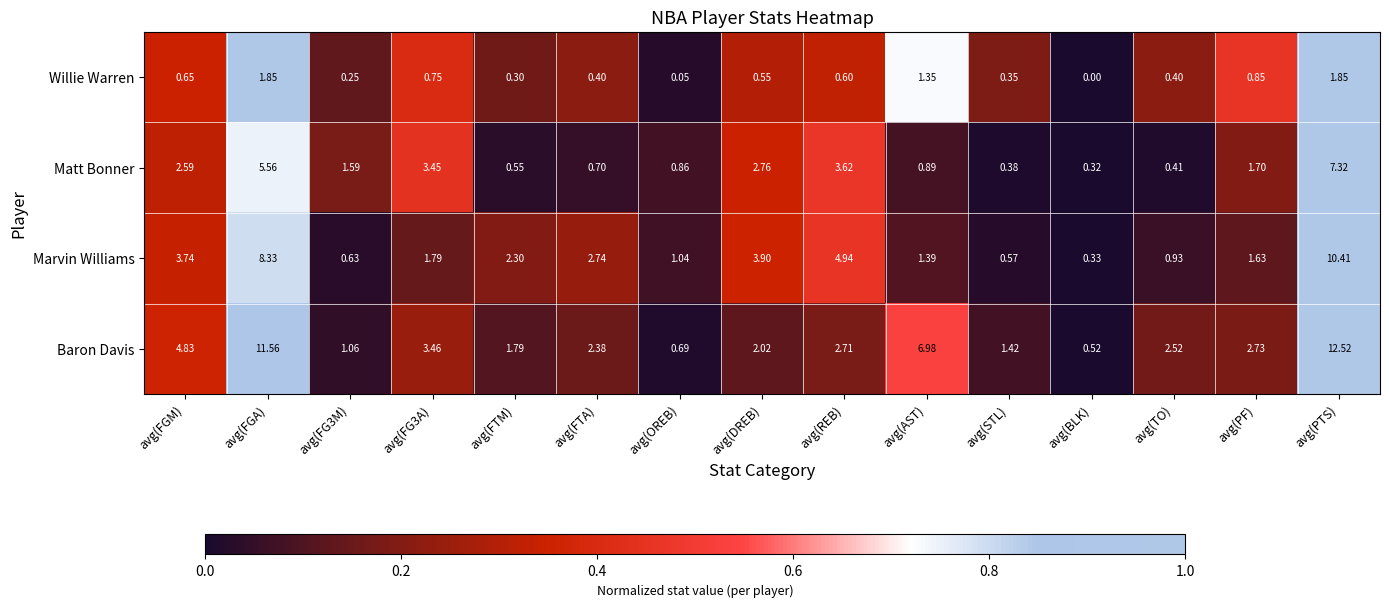

Which category has the highest value across all series?

avg(PTS)